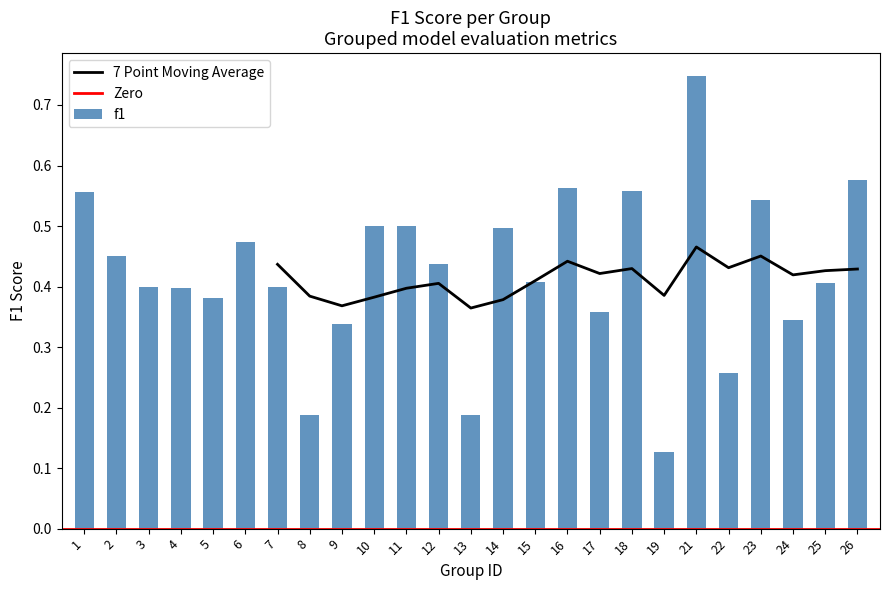

Is it true that 7 Point Moving Average equals 0.2 at 12?

False